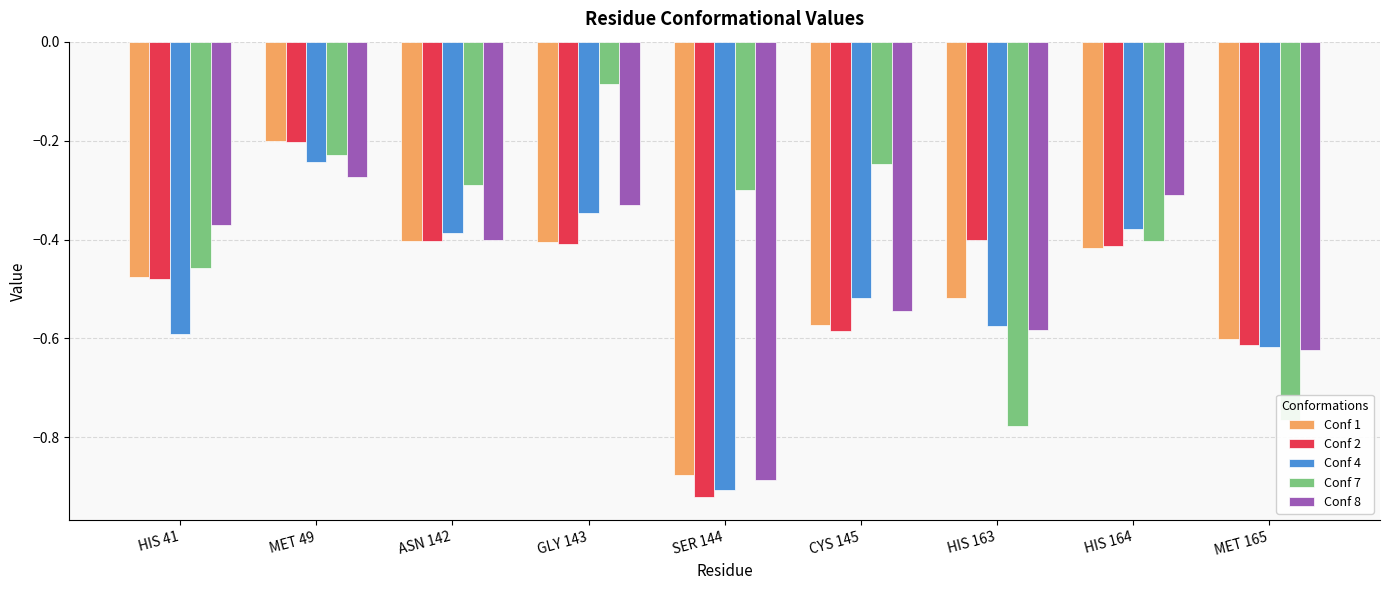

Which series changed the most between GLY 143 and SER 144?

Conf 4